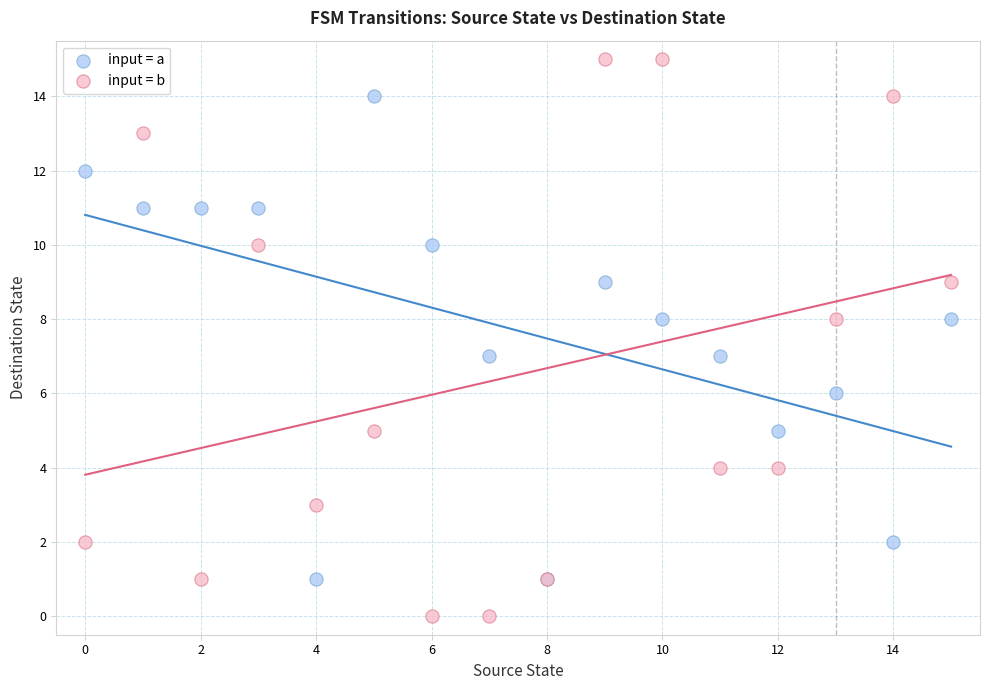

What are all the series names shown in the legend?

input = a, input = b